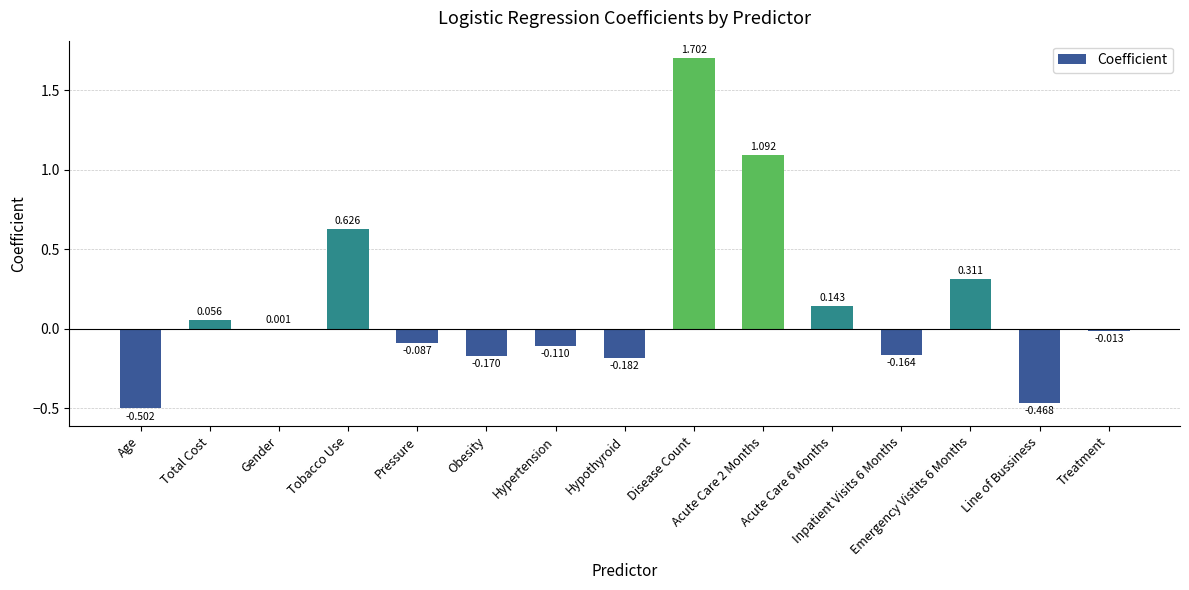

How many data points does each series have?

15